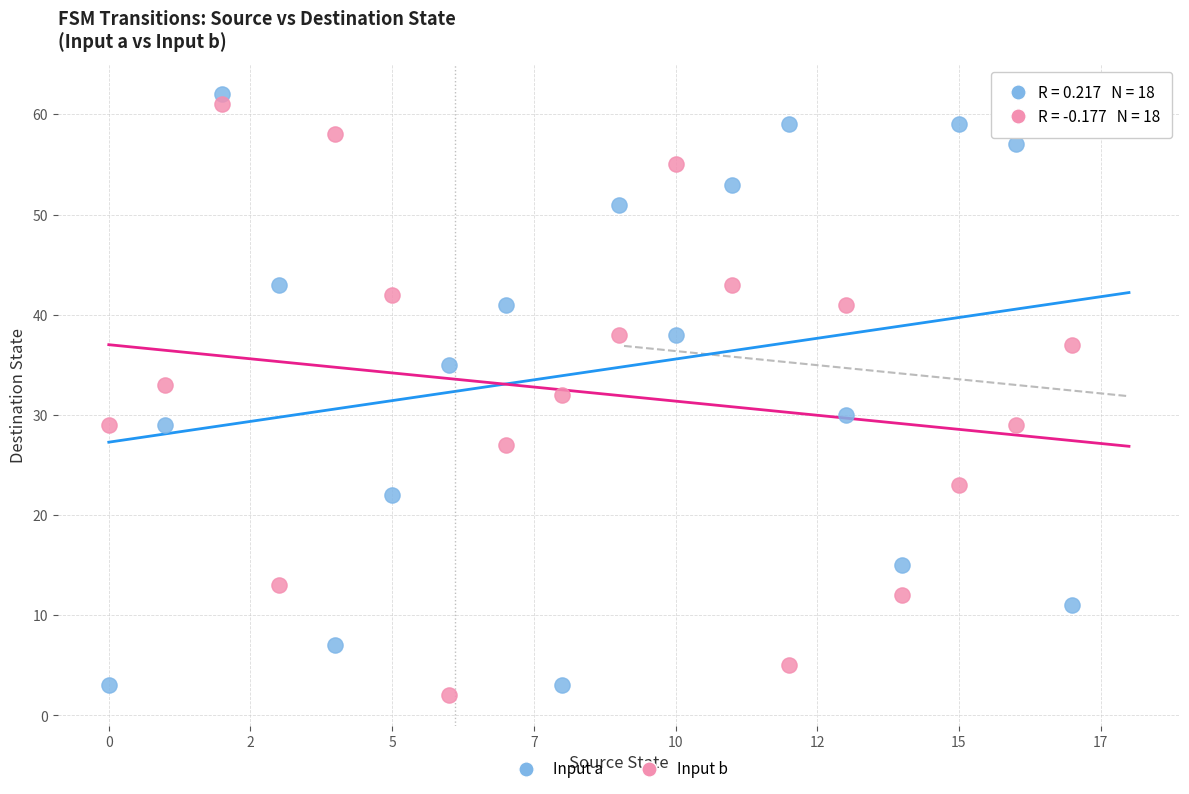

Count the number of points in this scatter plot.

36